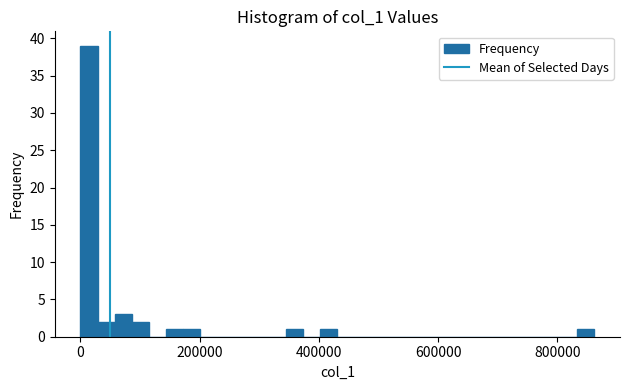

Around what value on the x-axis is the tallest bar? Give the approximate position of its centre, as read against the axis.

20000